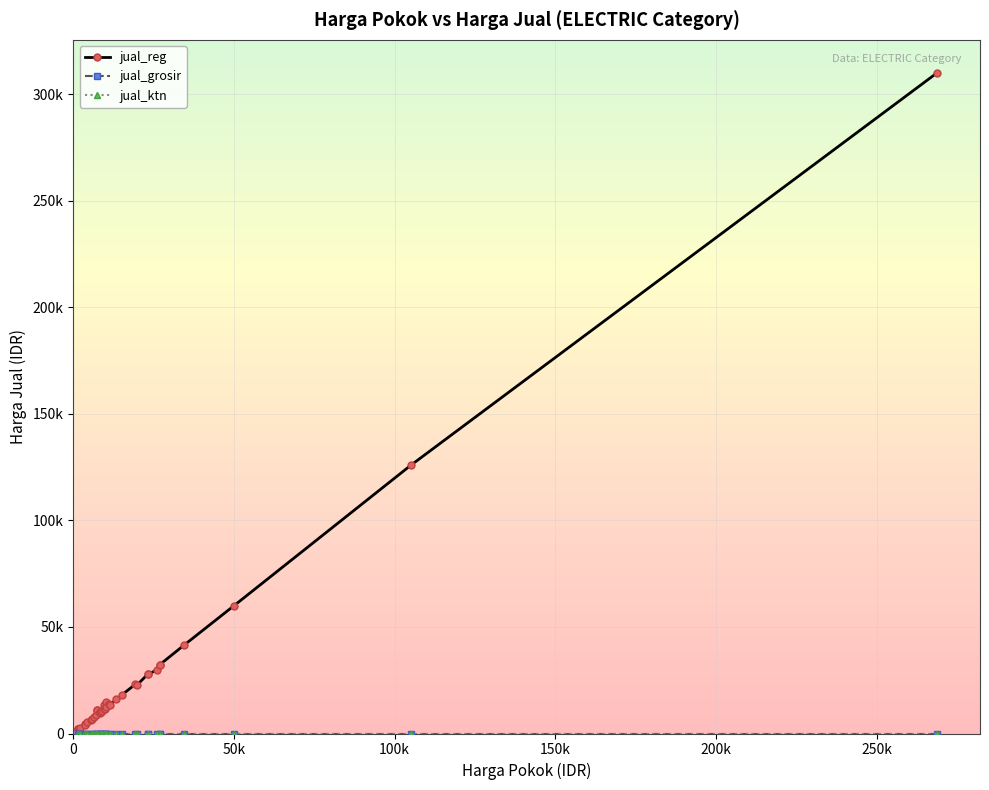

Reading left to right, list all the values displayed in this chart.

jual_reg: 2200	2000	2200	1900	2000	2700	4300	4000	5200	6500	7000	7800	8500	11200	11200	10200	10200	9500	10000	10600	13500	11500	11600	14800	12300	14000	13500	16000	18000	23000	22800	27700	27700	30000	32200	32200	41500	60000	126000	310000
jual_grosir: 0	0	0	0	0	0	0	0	0	0	0	0	0	0	0	0	0	0	0	0	0	0	0	0	0	0	0	0	0	0	0	0	0	0	0	0	0	0	0	0
jual_ktn: 0	0	0	0	0	0	0	0	0	0	0	0	0	0	0	0	0	0	0	0	0	0	0	0	0	0	0	0	0	0	0	0	0	0	0	0	0	0	0	0